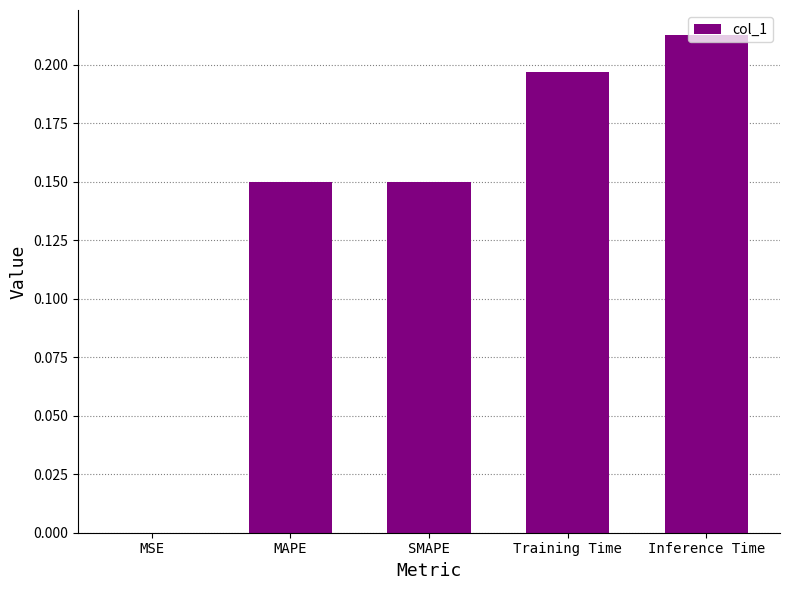

What is the sum of the values at Training Time and MAPE?

0.3